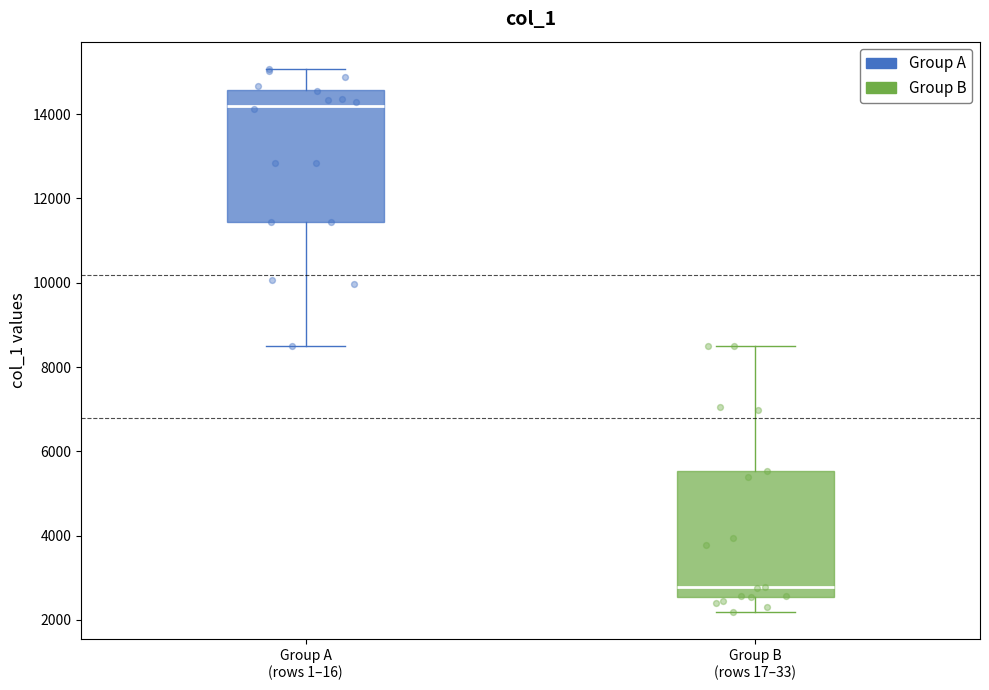

Where does the upper whisker of the box for Group B (rows 17–33) end on the y-axis? The values are not printed on the chart, so give them approximately, as read against the axis.

8600